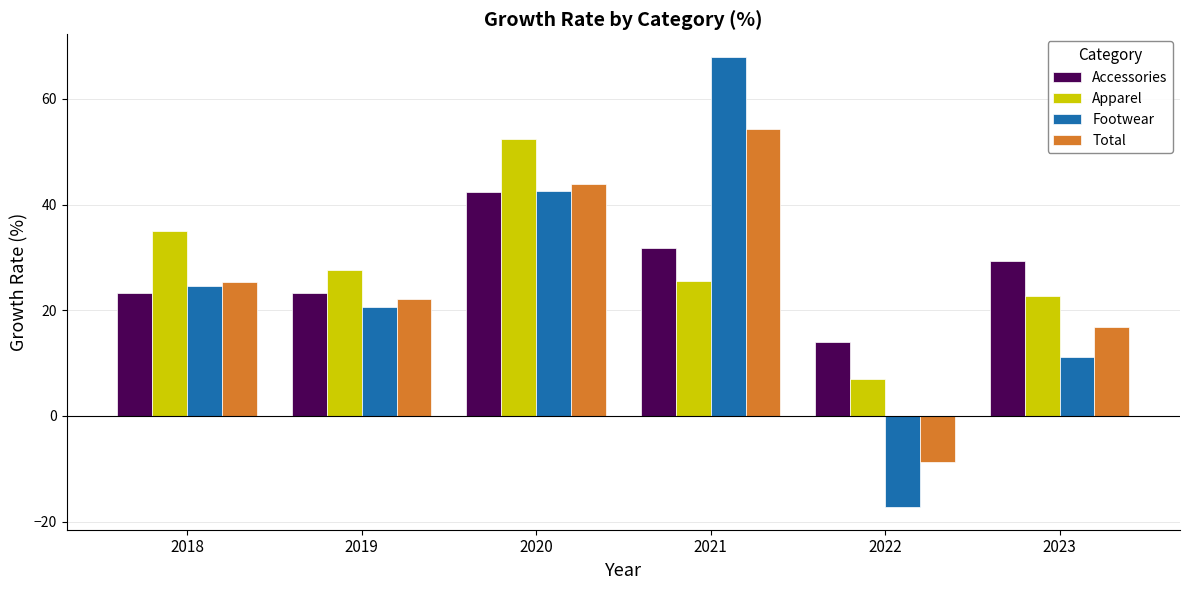

Reading left to right, what are all the values shown in this chart?

Accessories: 2018=23.2	2019=23.2	2020=42.4	2021=31.7	2022=14.0	2023=29.4
Apparel: 2018=35.0	2019=27.7	2020=52.4	2021=25.6	2022=6.9	2023=22.6
Footwear: 2018=24.5	2019=20.7	2020=42.6	2021=68.0	2022=-17.3	2023=11.1
Total: 2018=25.4	2019=22.1	2020=43.8	2021=54.4	2022=-8.8	2023=16.8